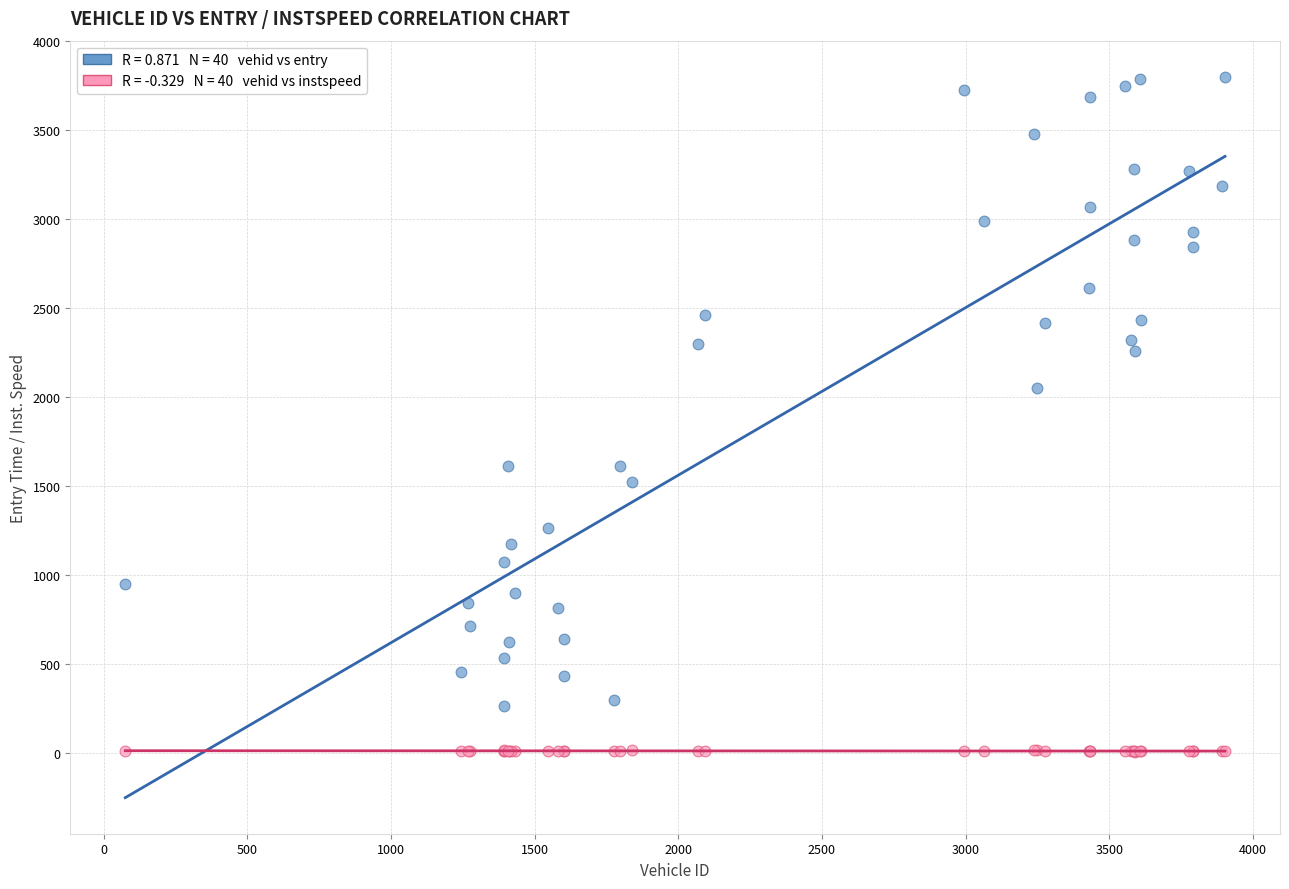

Across all series, what Y value is closest to 1904?

2052.5